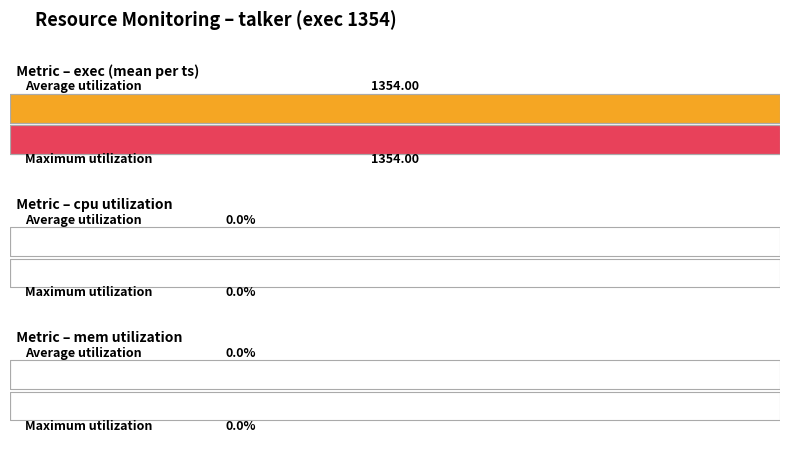

What is the value of the exec bar at the 3rd from the left?

1354